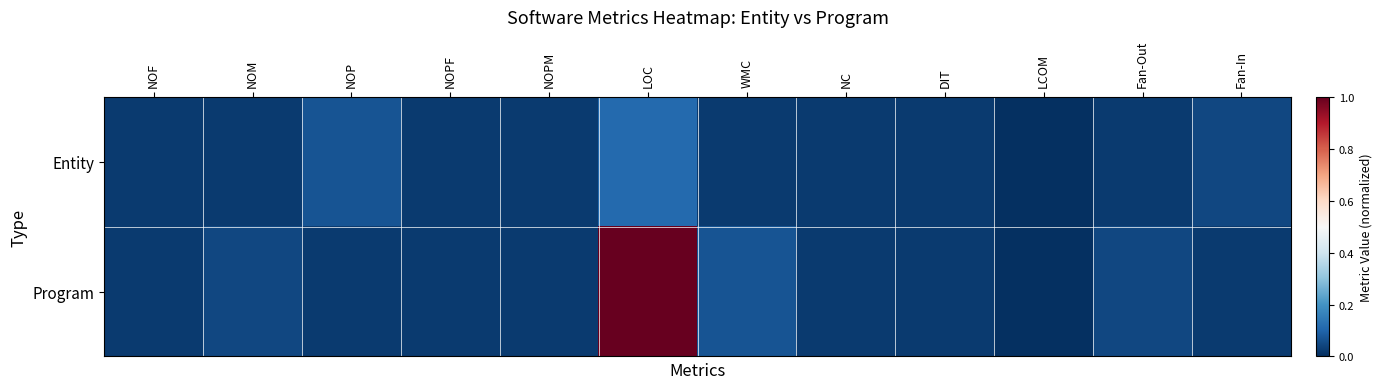

Between Fan-Out and NOPF, which is larger?

Fan-Out